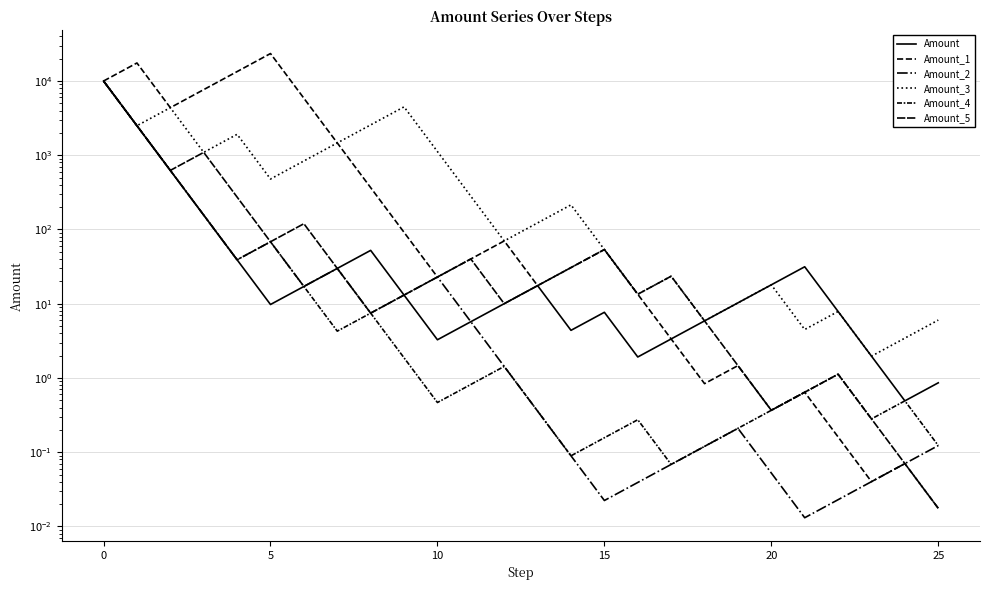

Which series has the largest total across all categories?

Amount_1